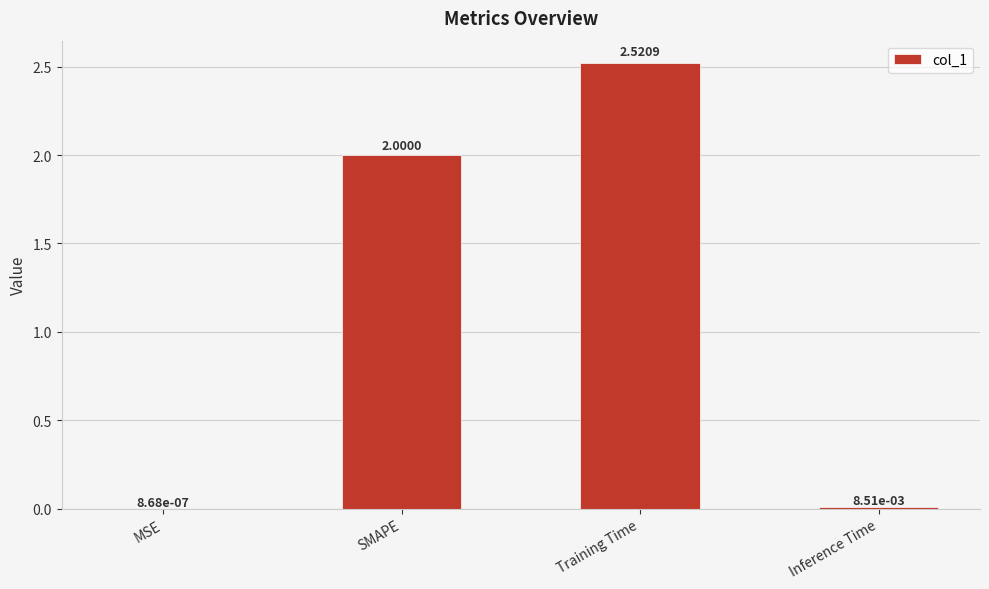

What is the sum of all values?

4.5